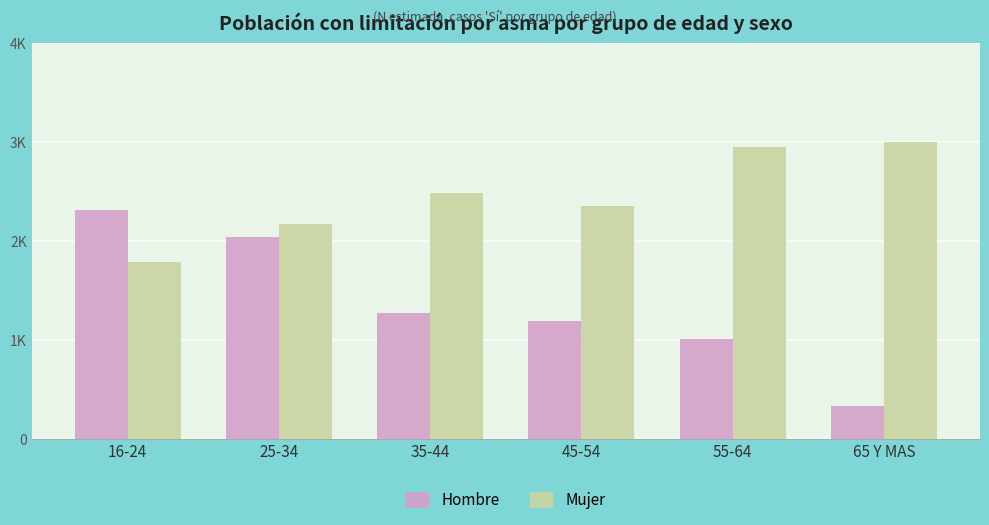

What is the label of the 6th bar from the right?

16-24